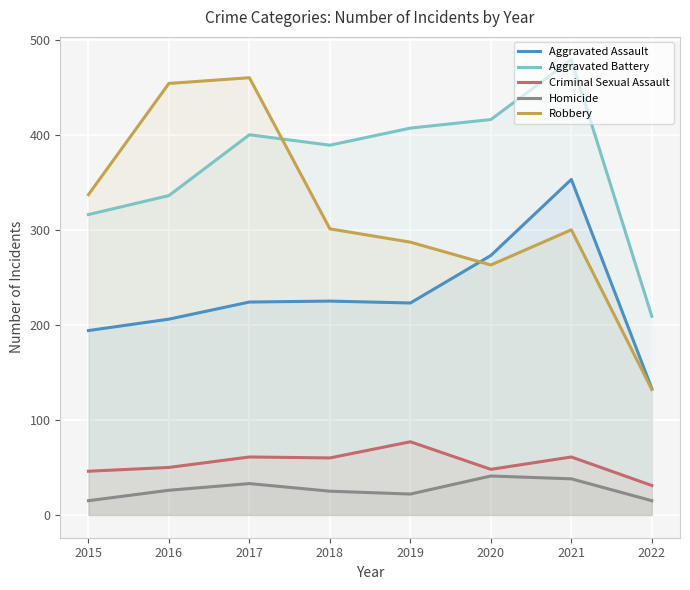

True or false: Aggravated Assault has a value of 71 at 2016.

False